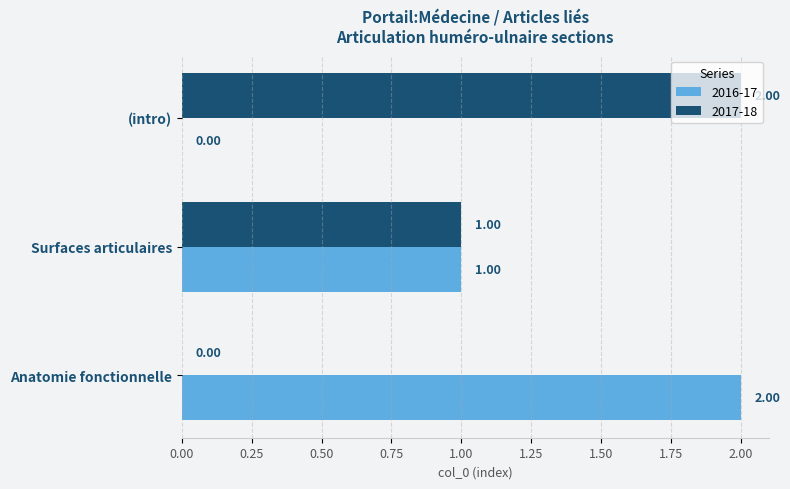

What is the average value of the 2017-18 series?

1